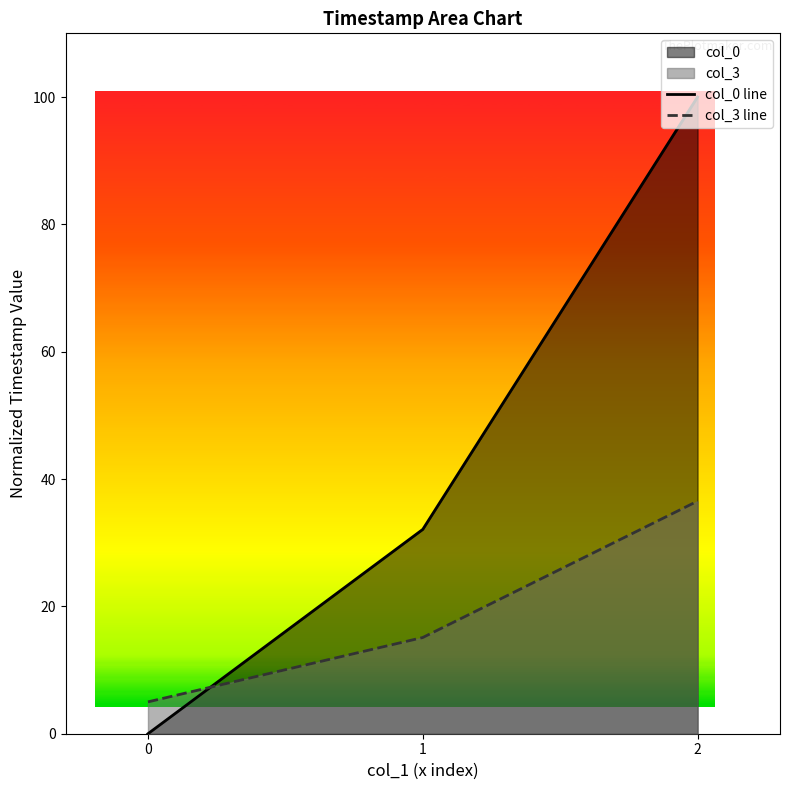

Count the col_0 line values in the range 0 to 100.

3